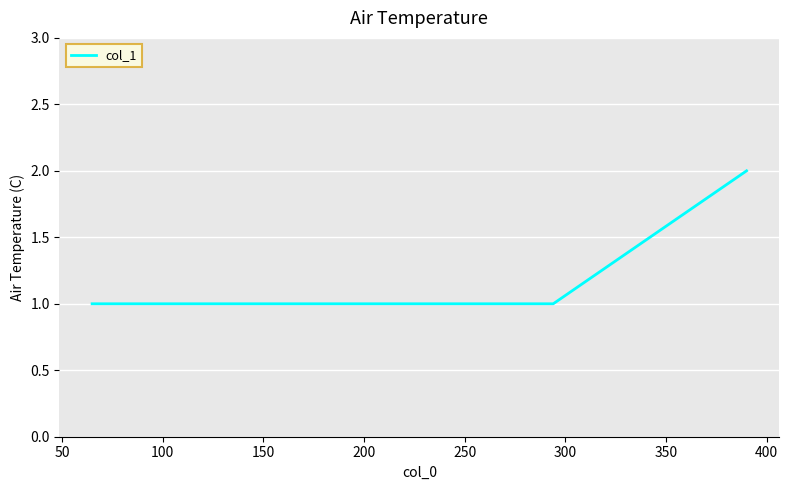

How many lines are shown in the chart?

1